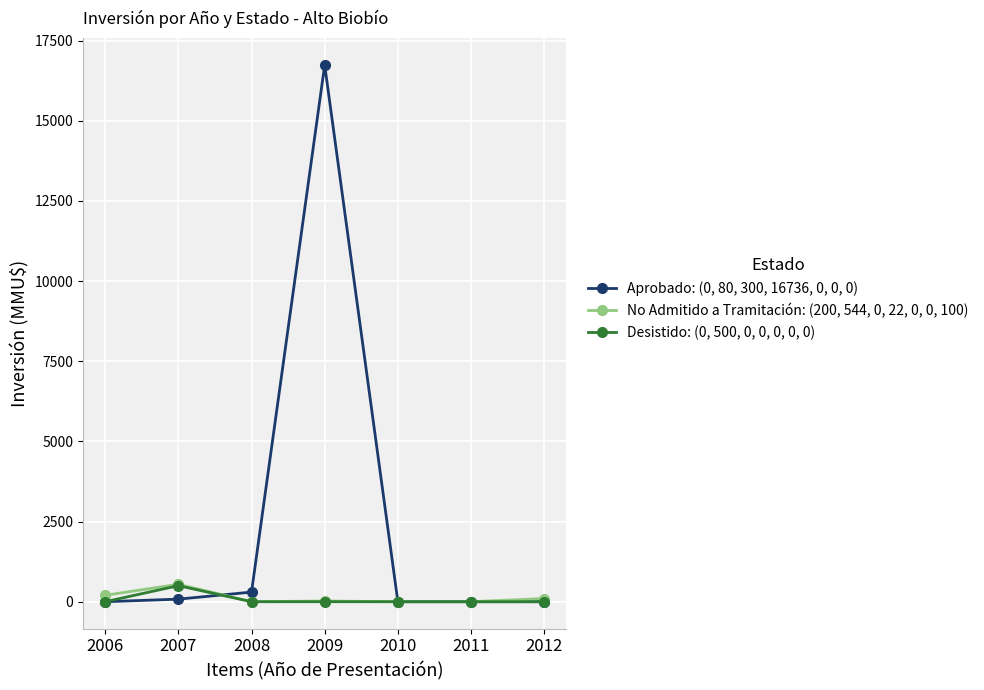

What is the value of the Aprobado: (0, 80, 300, 16736, 0, 0, 0) point at the 3rd from the left?

300